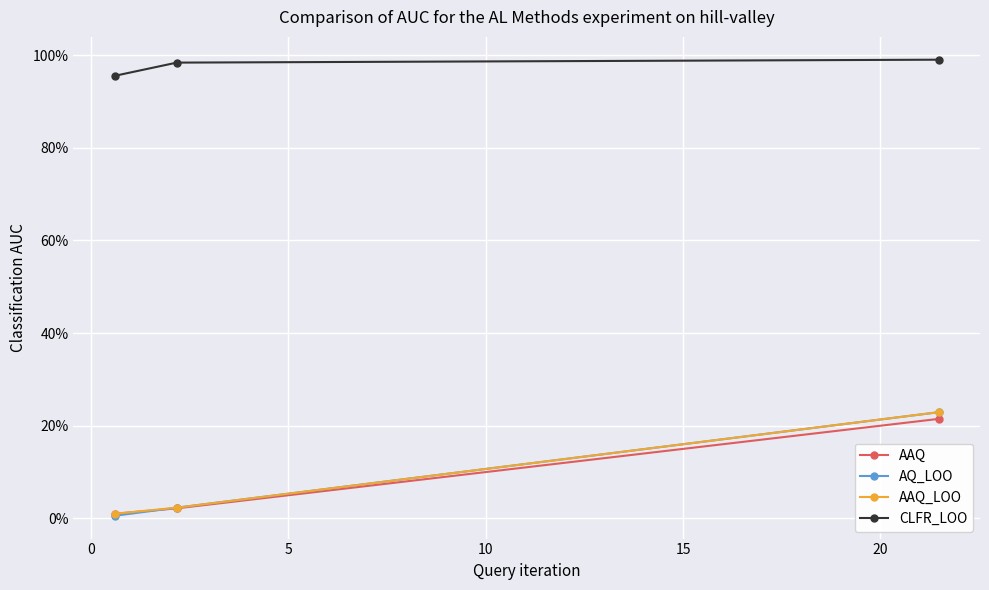

Which series has the widest spread of values?

AQ_LOO